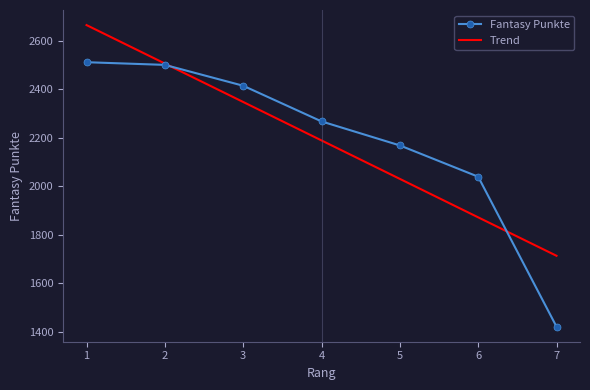

What are all the series names shown in the legend?

Fantasy Punkte, Trend